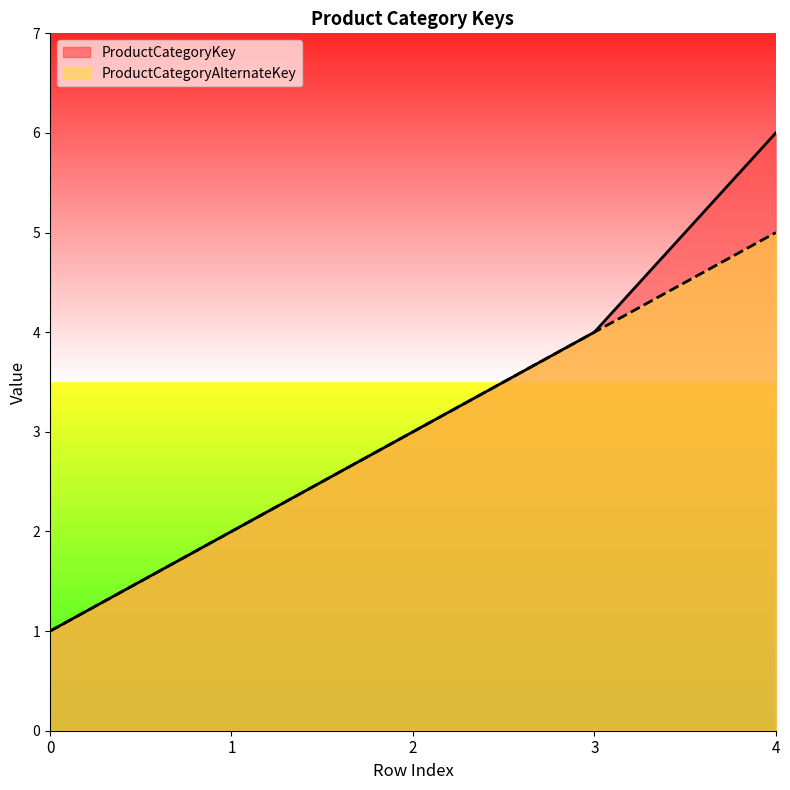

True or false: ProductCategoryKey has more than 1 interior local peaks.

False